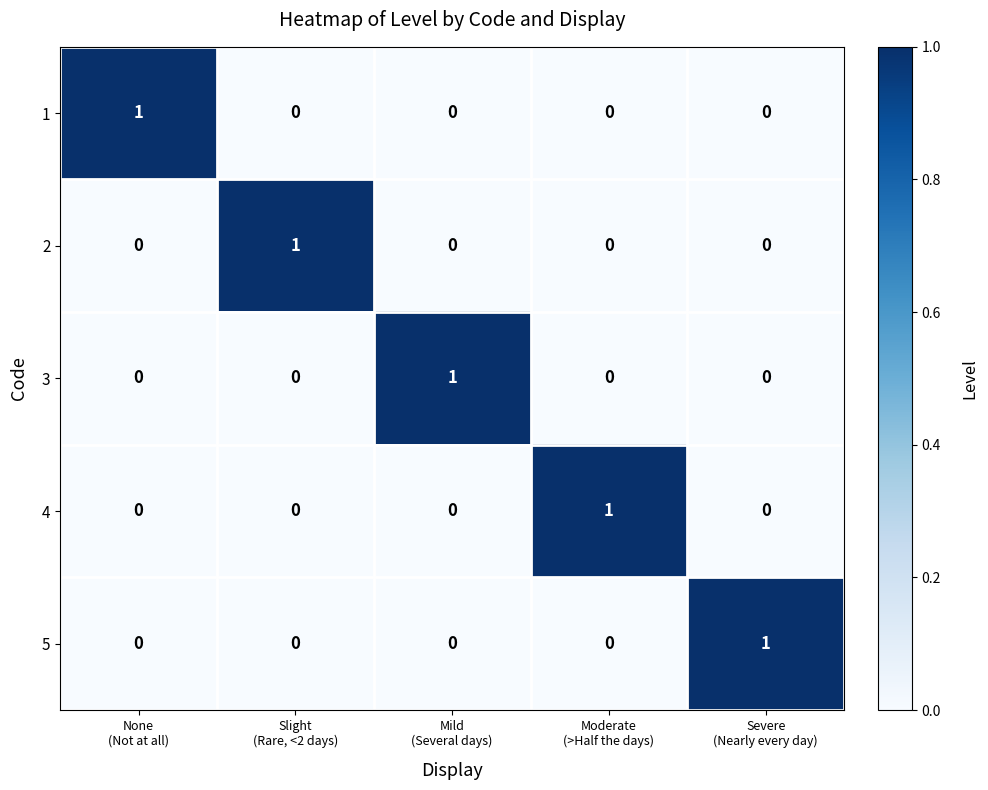

At how many categories does at least one series exceed 0?

5